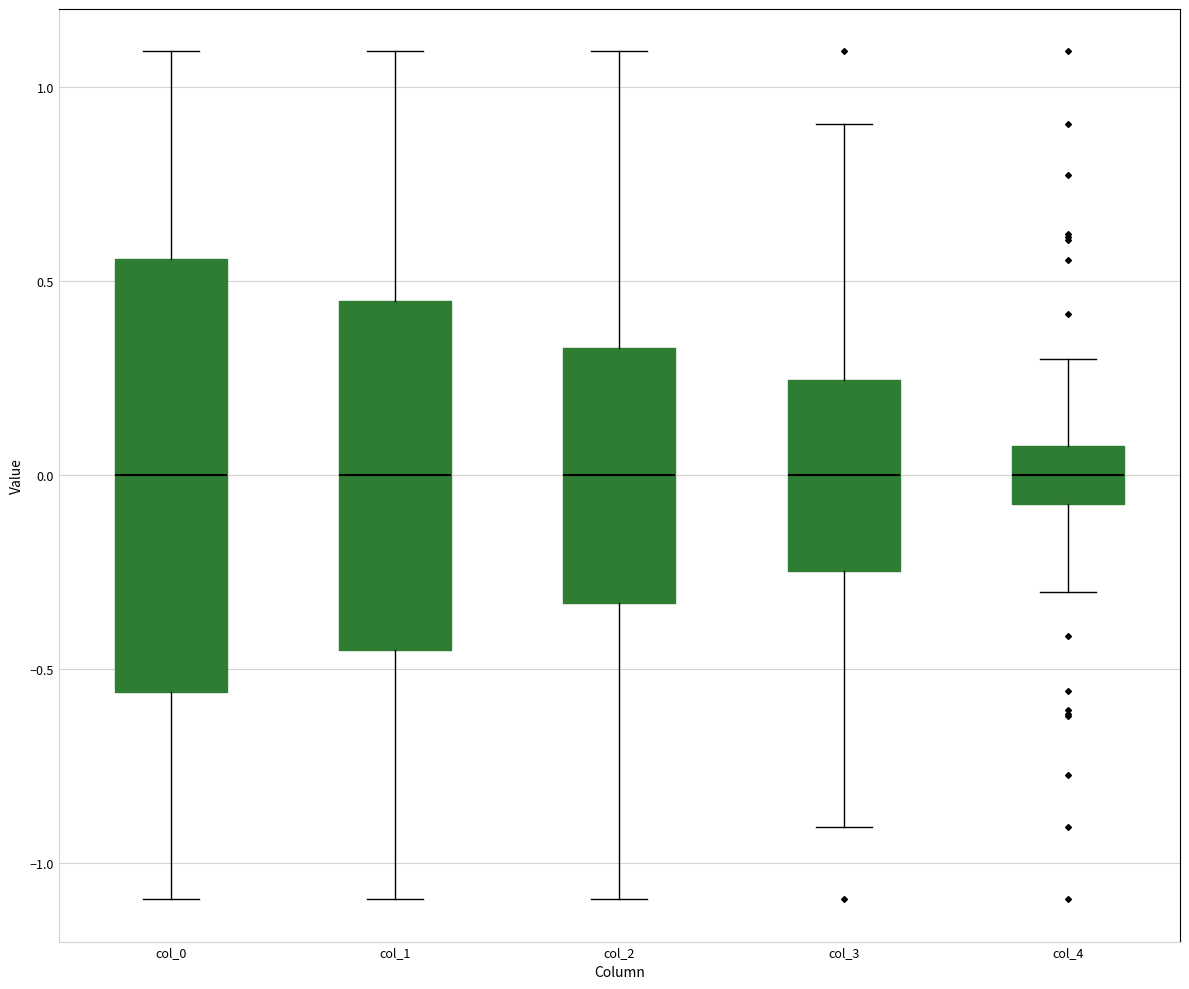

Reading left to right, read every box against the y-axis: the position of its median line, the range the box covers, and the ends of its whiskers. The values are not printed on the chart, so give them approximately, as read against the axis.

col_0: median 0.00, box -0.55 to 0.55, whiskers -1.10 to 1.10
col_1: median 0.00, box -0.45 to 0.45, whiskers -1.10 to 1.10
col_2: median 0.00, box -0.35 to 0.35, whiskers -1.10 to 1.10
col_3: median 0.00, box -0.25 to 0.25, whiskers -0.90 to 0.90
col_4: median 0.00, box -0.10 to 0.10, whiskers -0.30 to 0.30